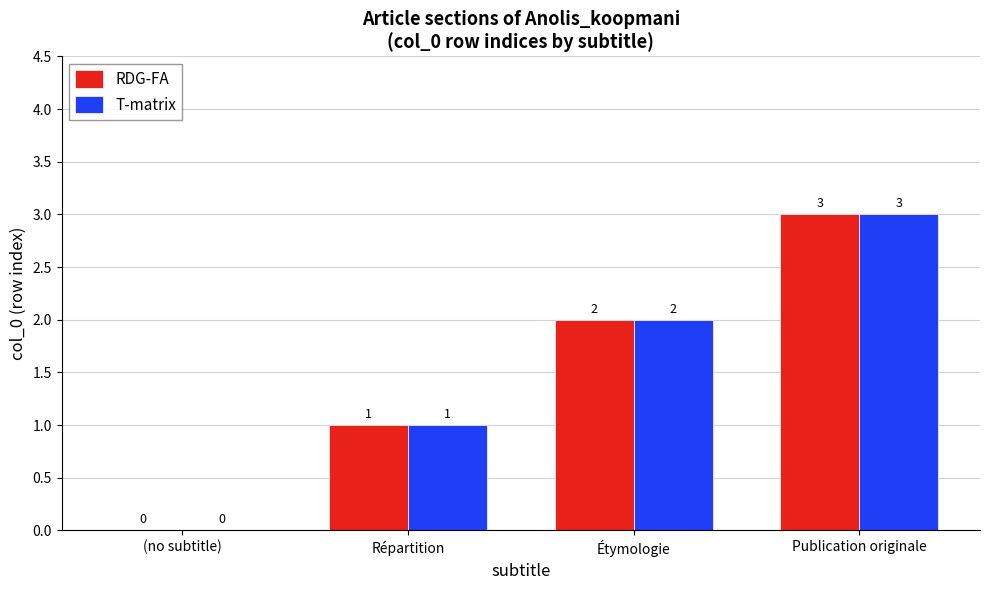

How many positive values does the T-matrix series have?

3